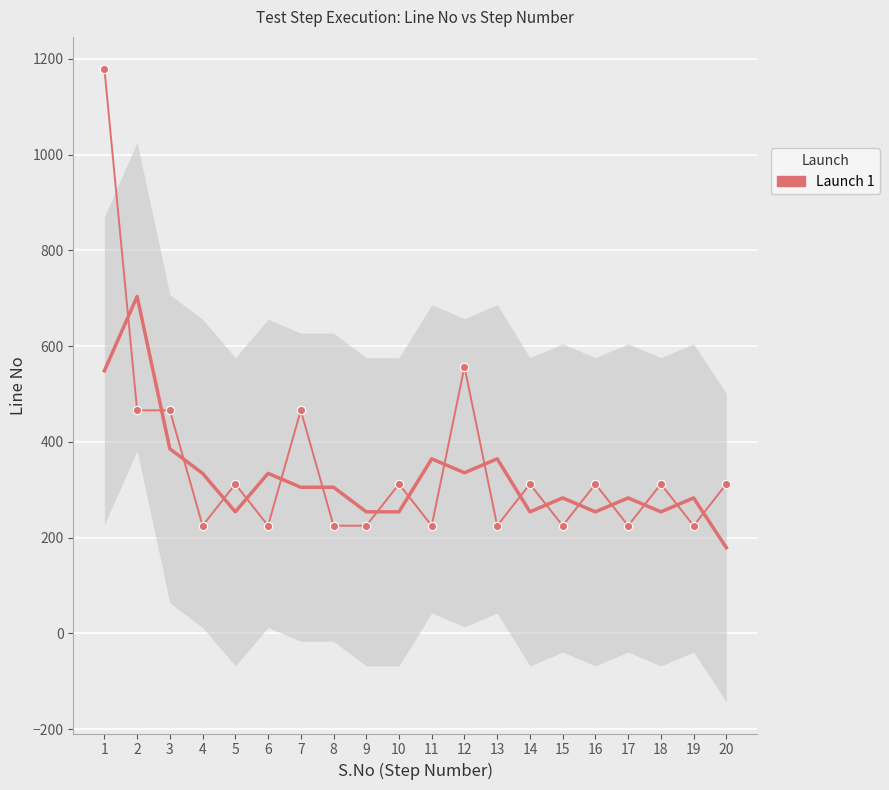

Which has a higher value, 13 or 14?

14